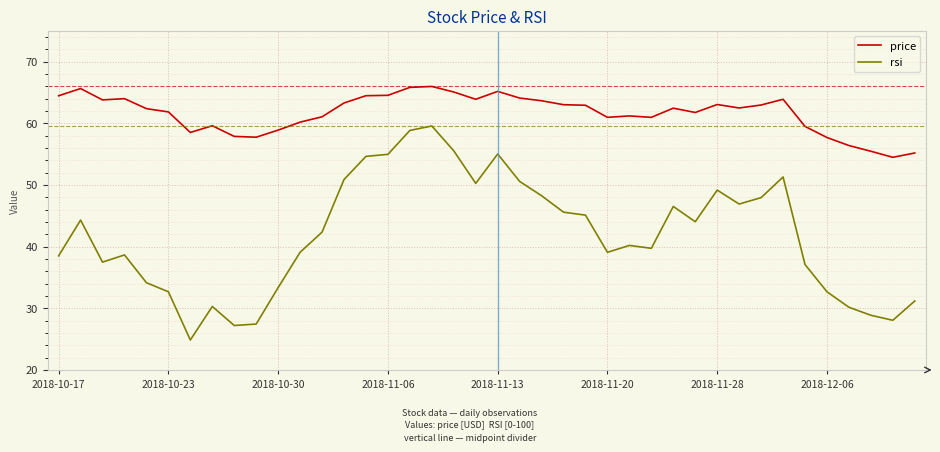

Which series has the largest range (max minus min)?

rsi